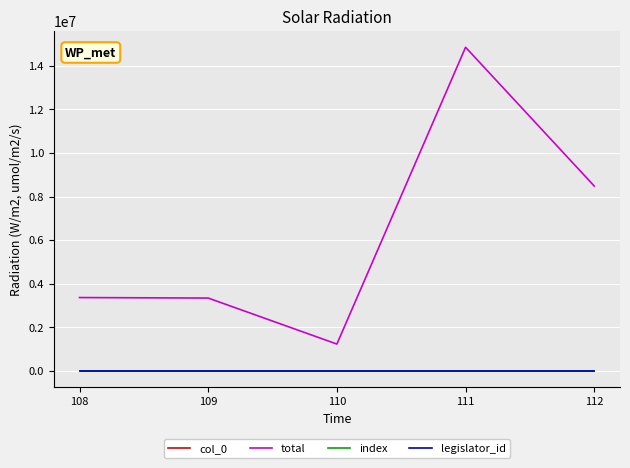

Does the chart display data point markers on the line(s)?

No